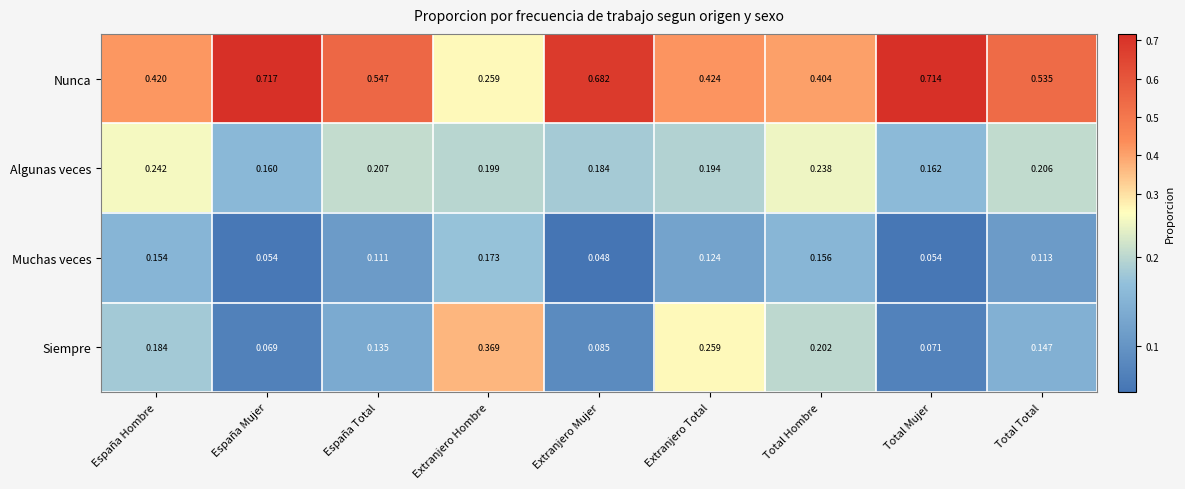

How many distinct data groups are displayed?

4